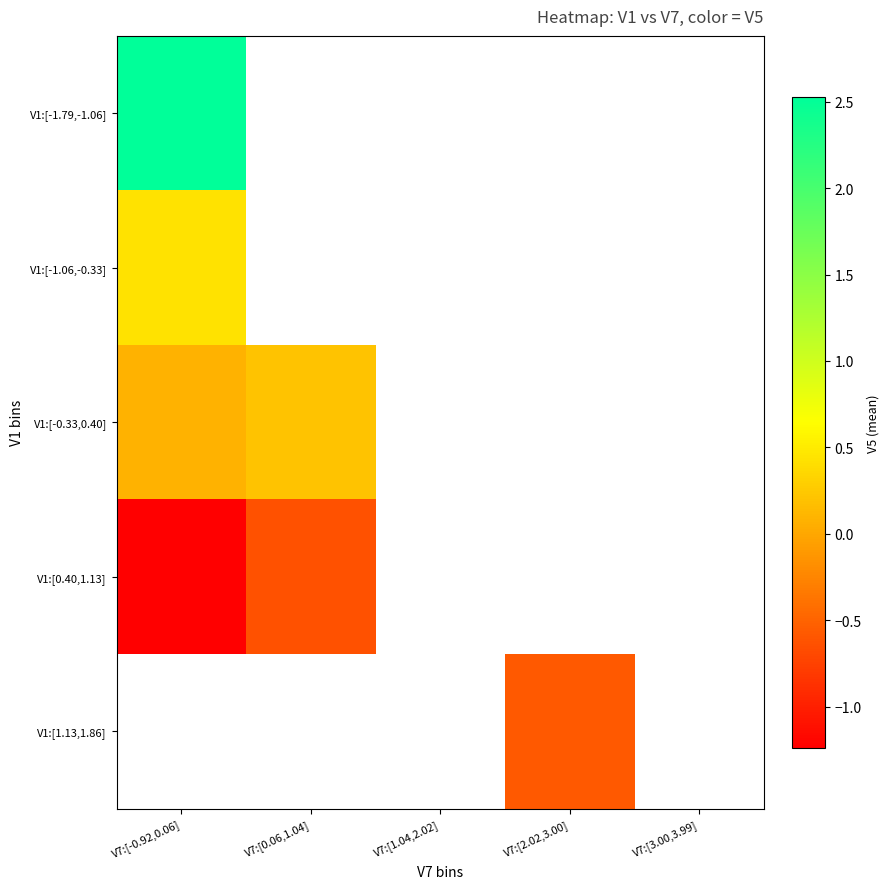

Which has a higher value, V7:[1.04,2.02] or V7:[2.02,3.00]?

V7:[2.02,3.00]